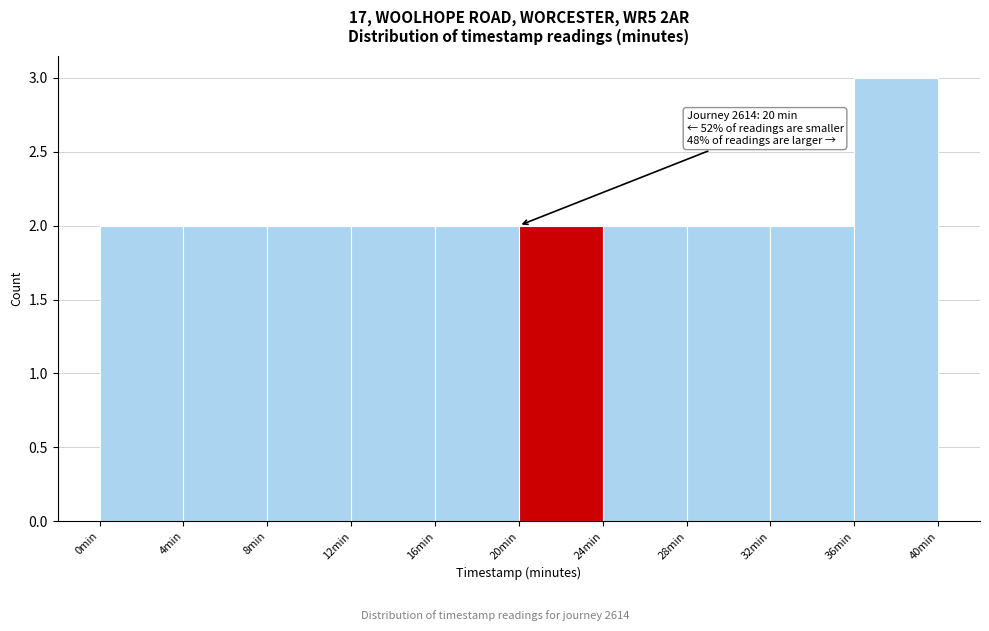

Which range on the x-axis has the tallest bar?

36 to 40